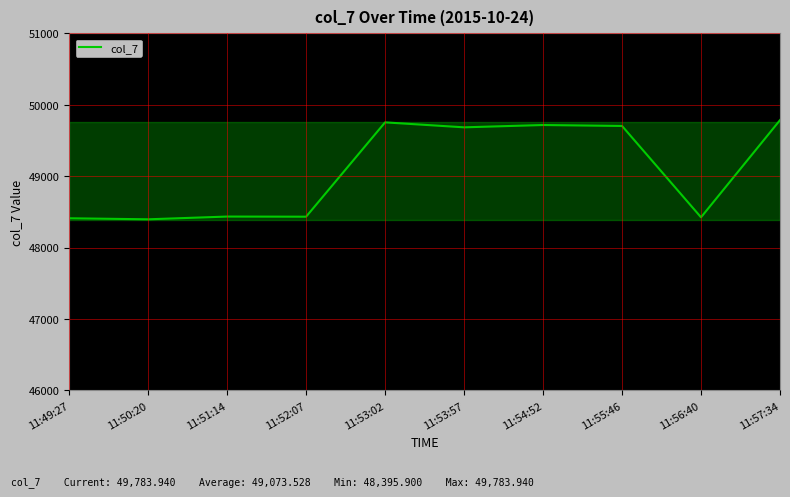

What is the ratio of the value at 11:50:20 to the value at 11:56:40?

1.0